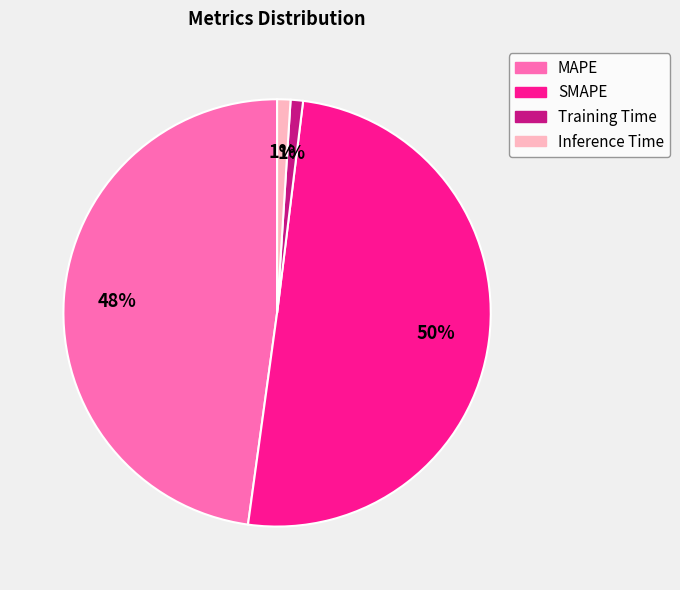

Which slice is the largest?

SMAPE